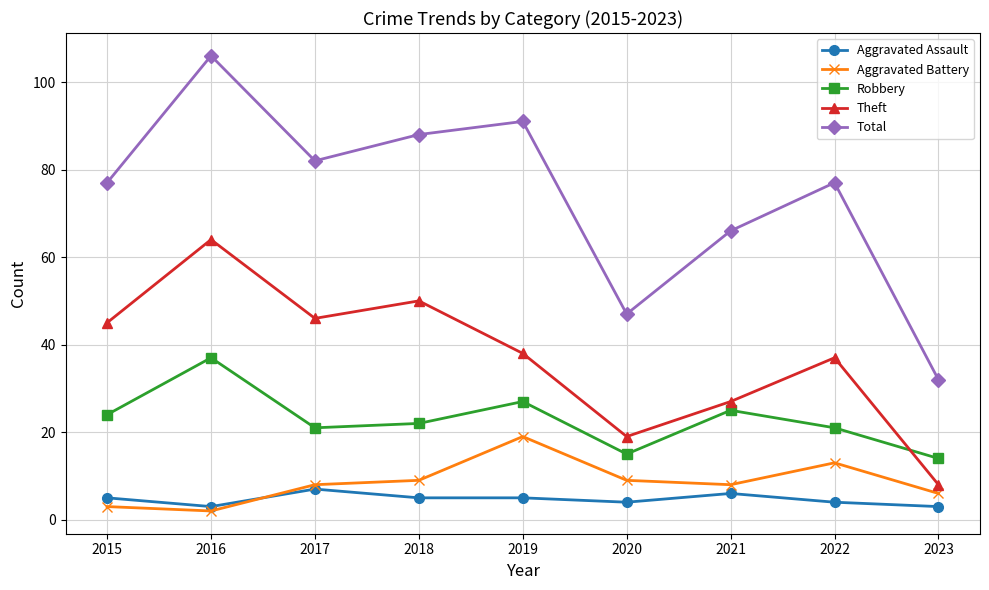

At which category does Total reach its first local peak?

2016